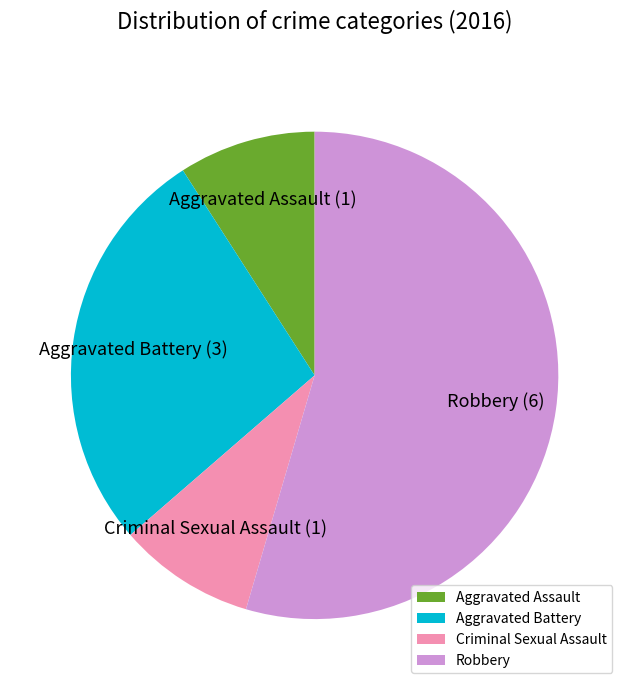

Between Aggravated Battery and Robbery, which is larger?

Robbery